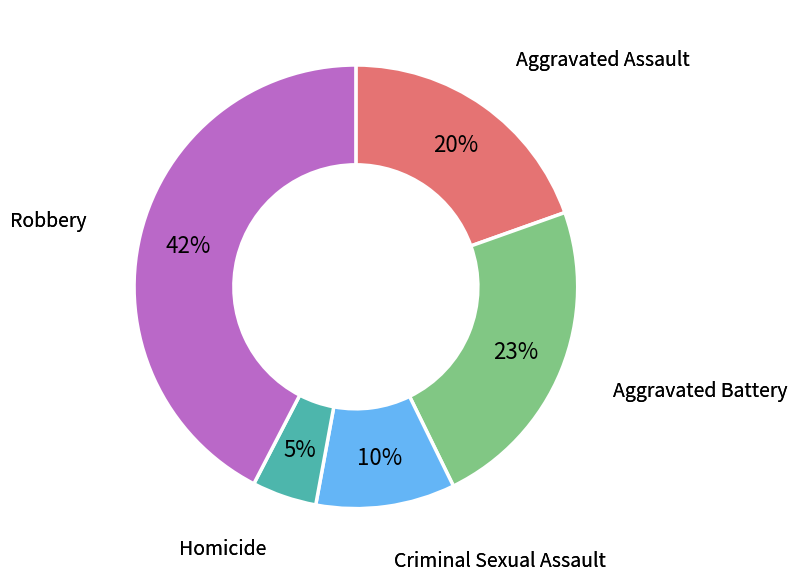

Count the number of slices in the pie.

5